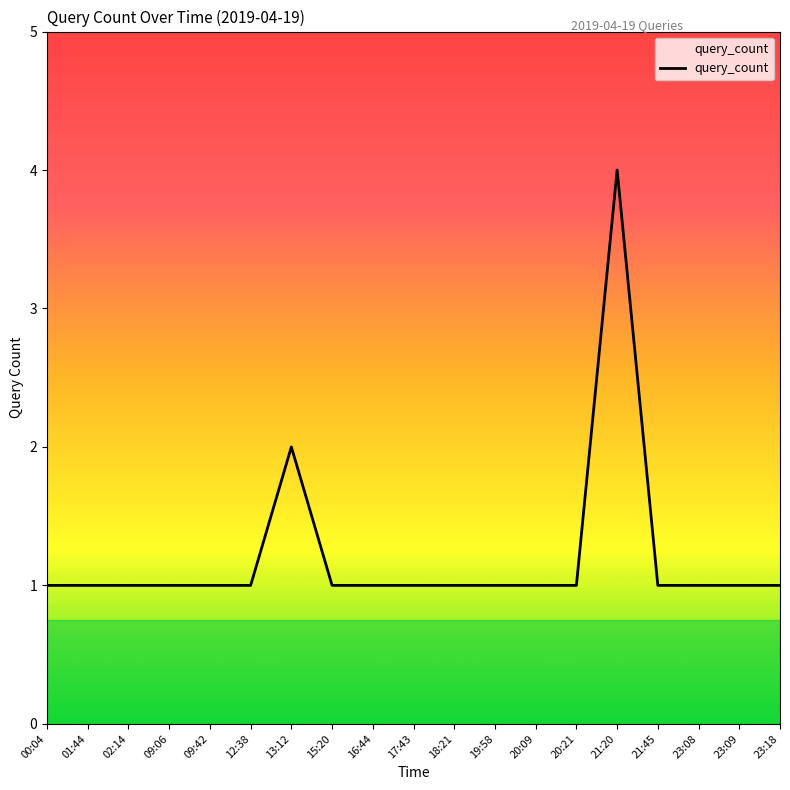

Approximately how many times larger is the value at 19:58 compared to 20:21?

1.0